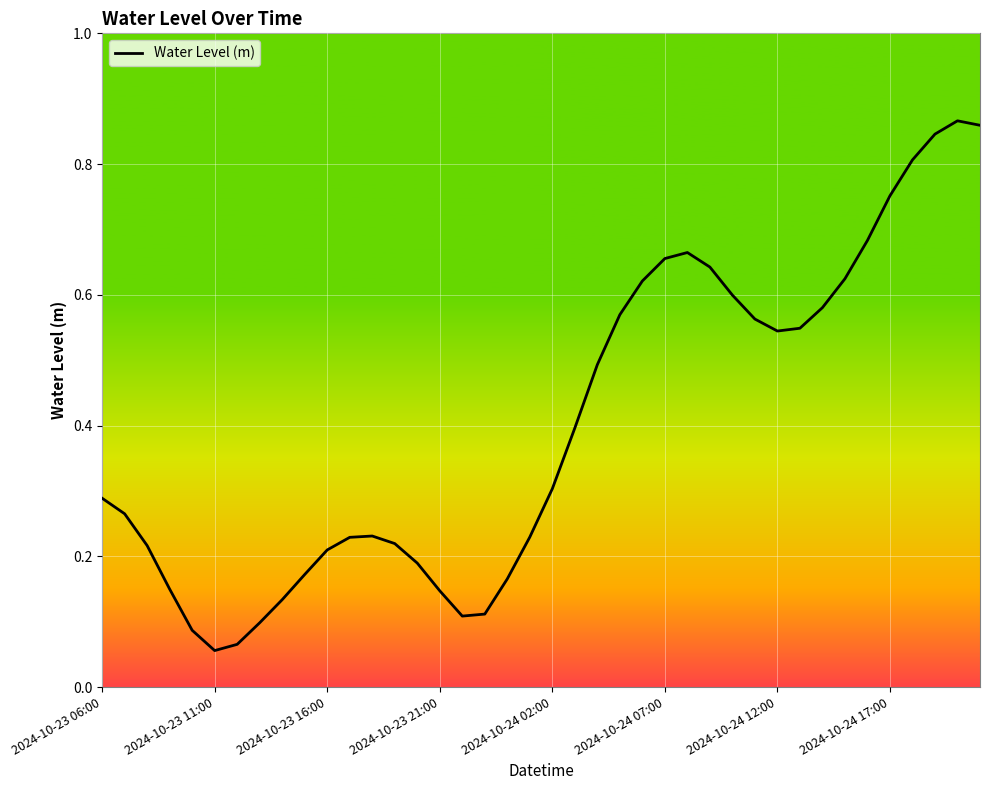

True or false: the data shows 0.4 at 2024-10-23 16:00.

False